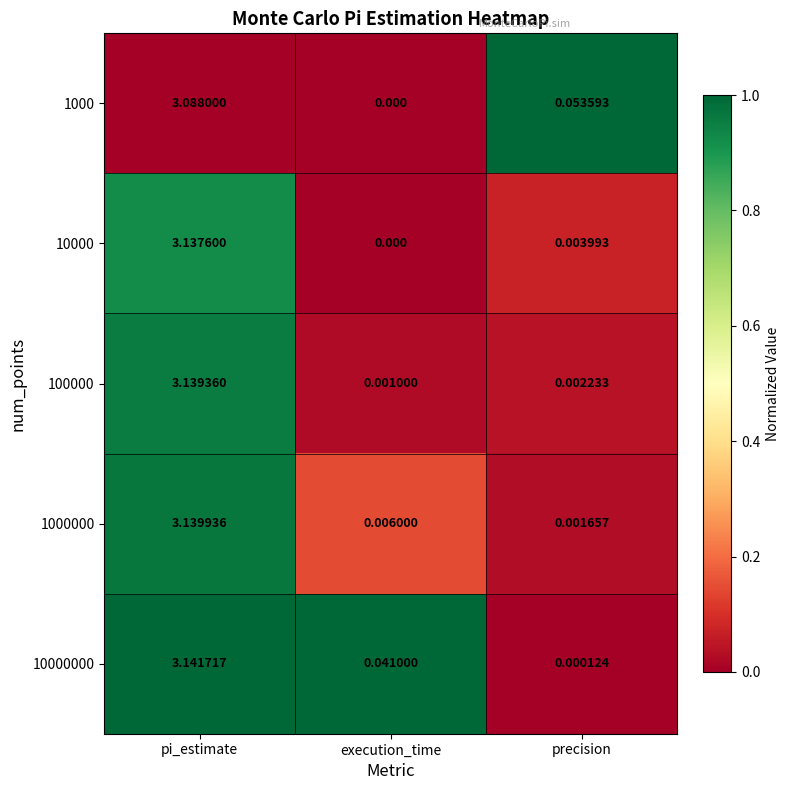

List the labels in order of 10000 value, smallest first.

execution_time, precision, pi_estimate